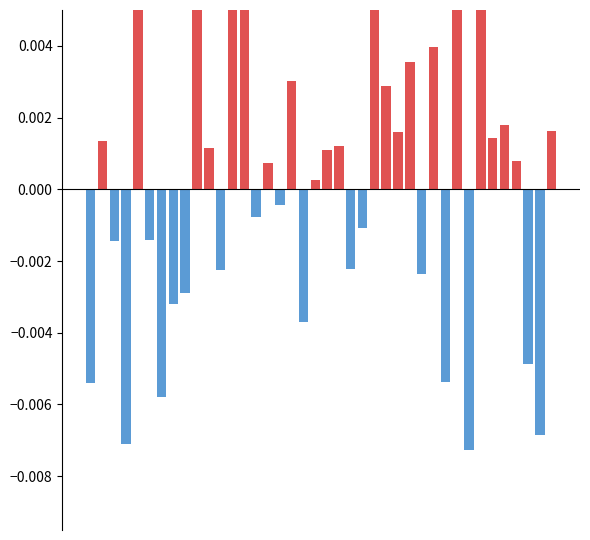

The value of negative at 29 is -0.0. True or false?

False